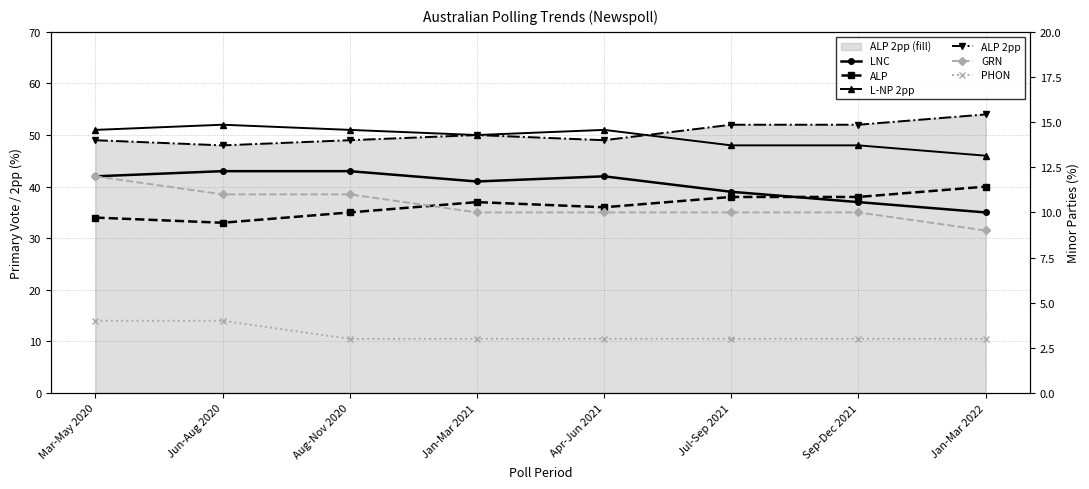

True or false: PHON and L-NP 2pp cross at least once.

False